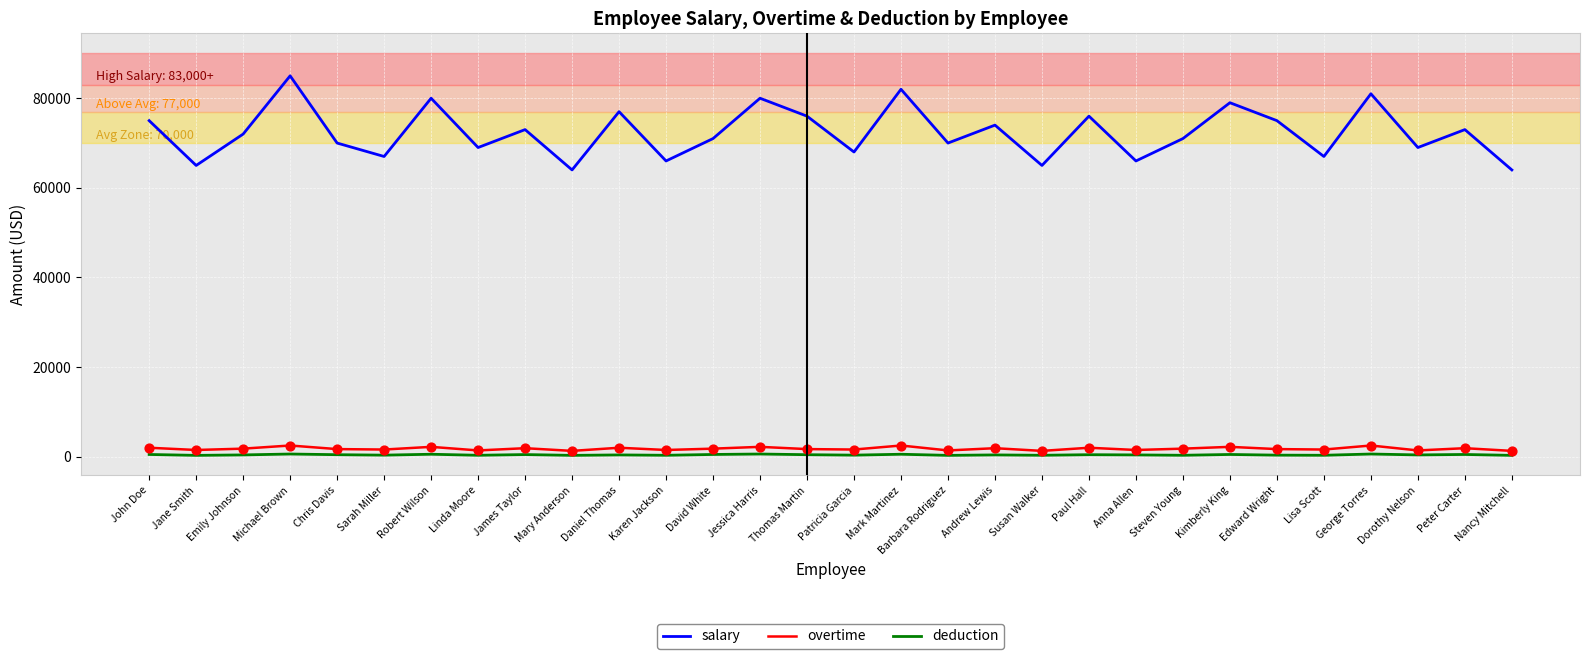

What is the total value across all series at Edward Wright?

77050